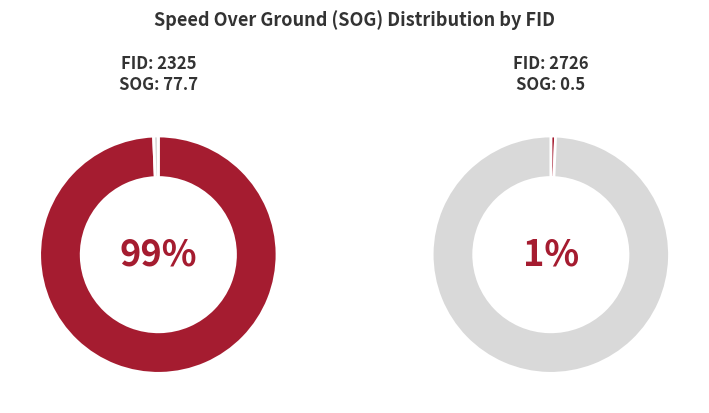

Is it true that 2325 is 90% of the pie?

False